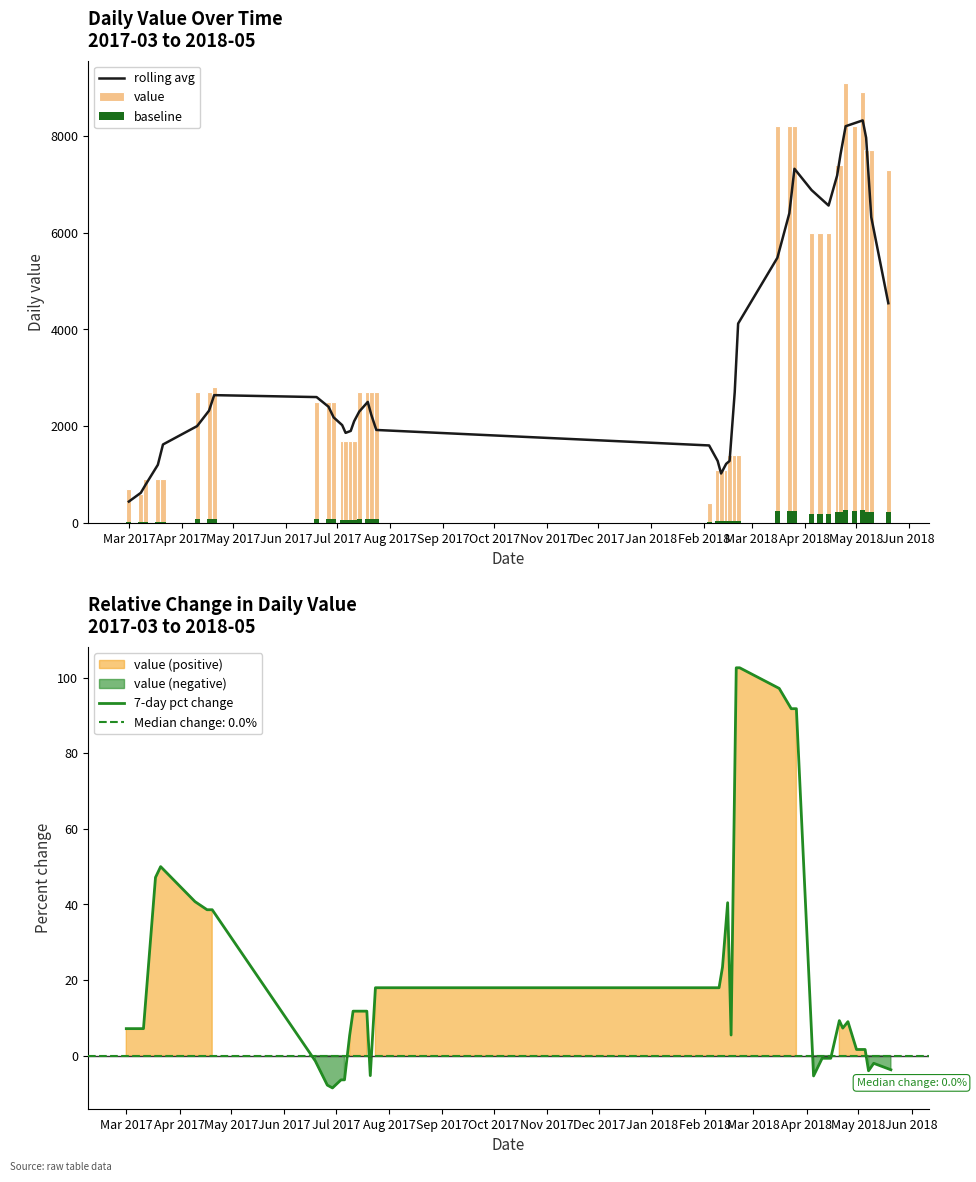

What is the highest value of the 7-day pct change series?

102.6